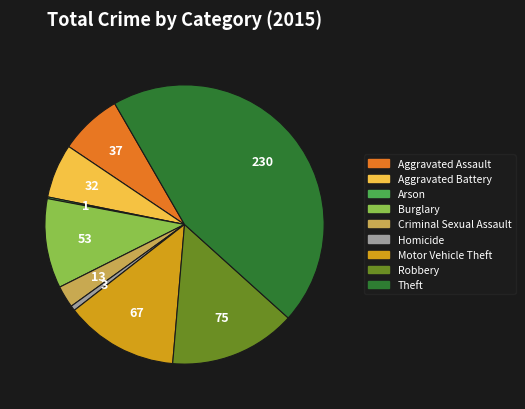

Which category has the biggest portion of the pie?

Theft